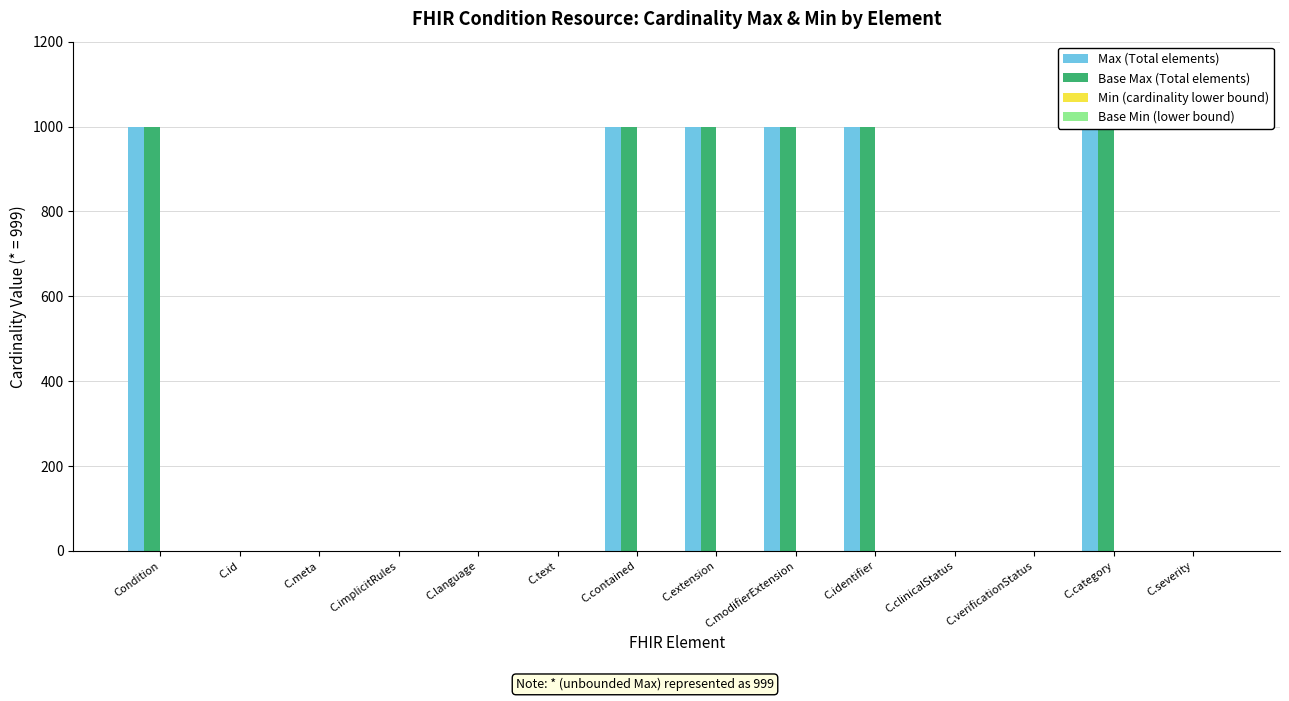

What is the value of the Max (Total elements) bar at the 2nd from the left?

1